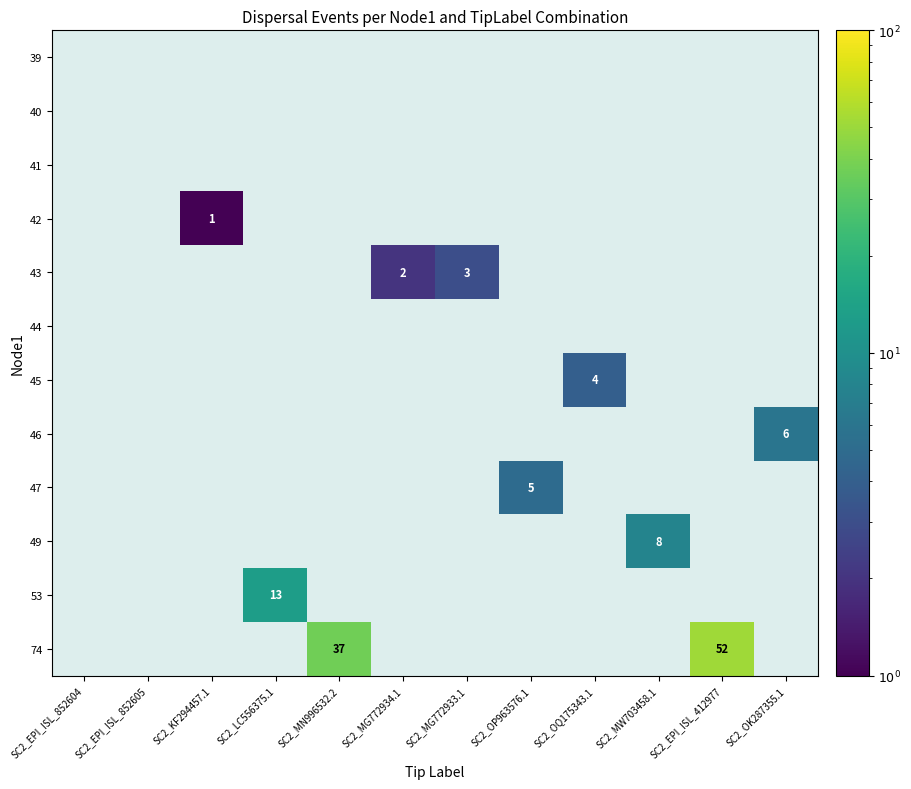

At SC2_EPI_ISL_852604, list the series in order from largest to smallest.

39, 40, 41, 42, 43, 44, 45, 46, 47, 49, 53, 74